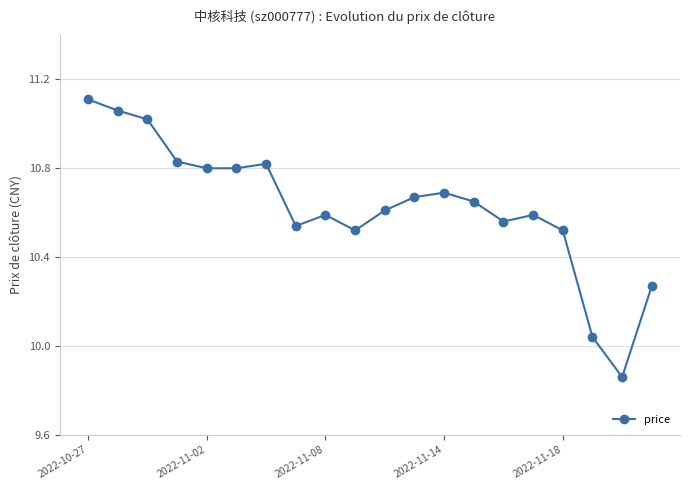

What is the difference between the second highest and second lowest values?

1.0